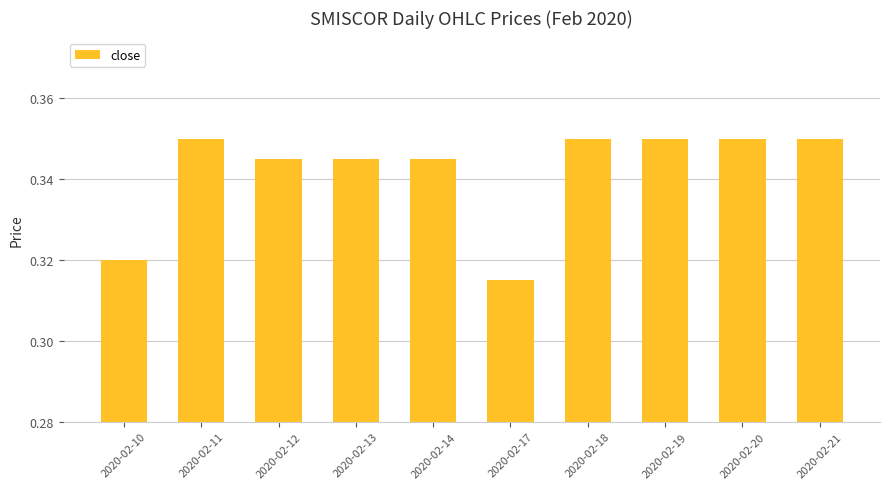

Is it true that the value at 2020-02-12 is 0.6?

False